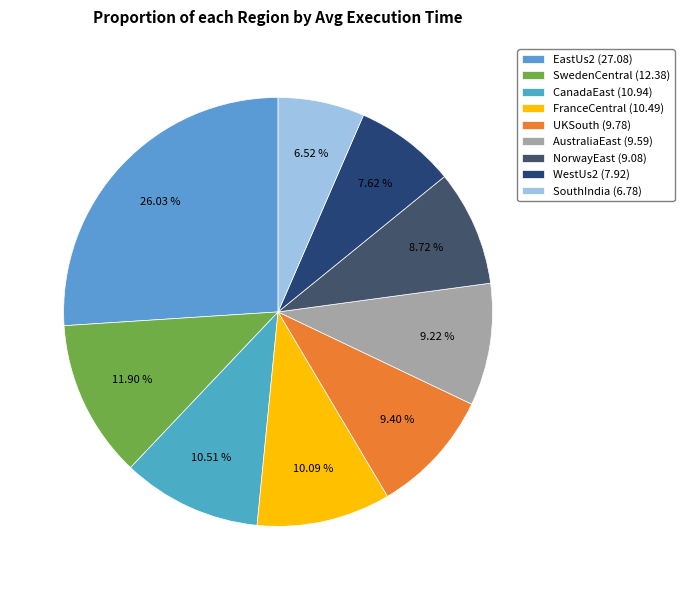

What percentage do SouthIndia and NorwayEast together represent?

15.2%